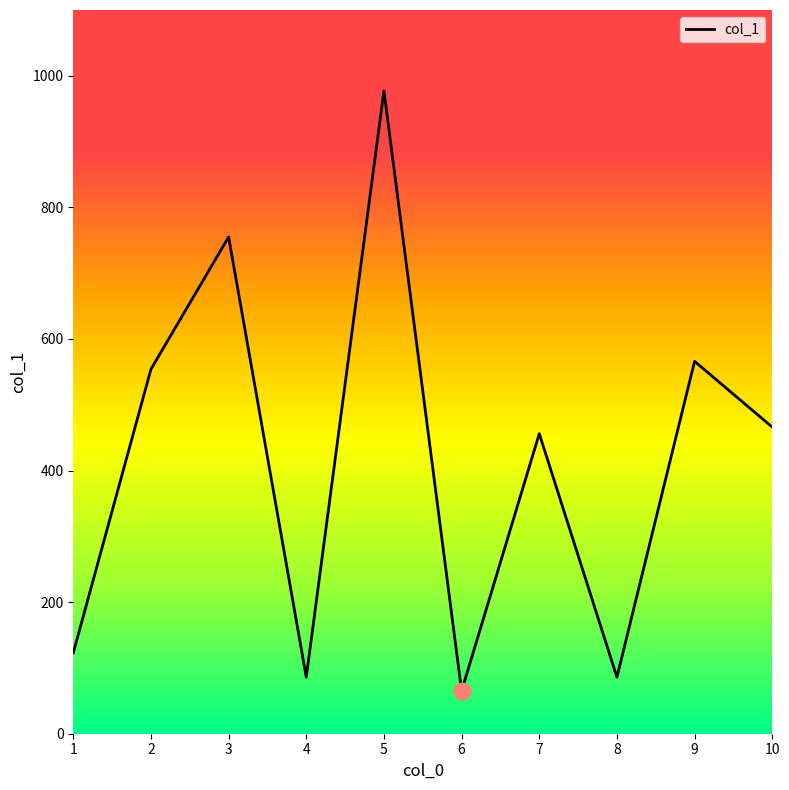

How many interior local valleys (lower than both neighbors) does the data have?

3